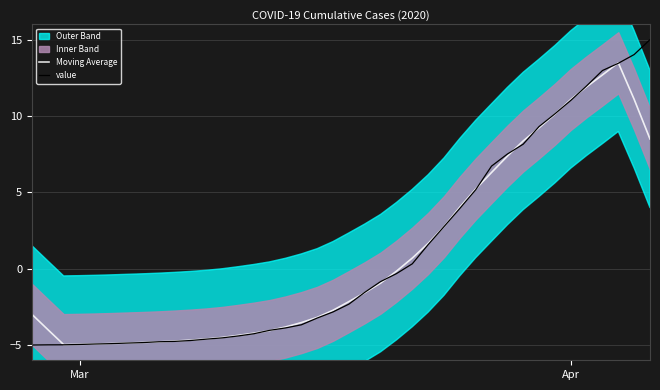

What is the maximum value for Moving Average?

13.5